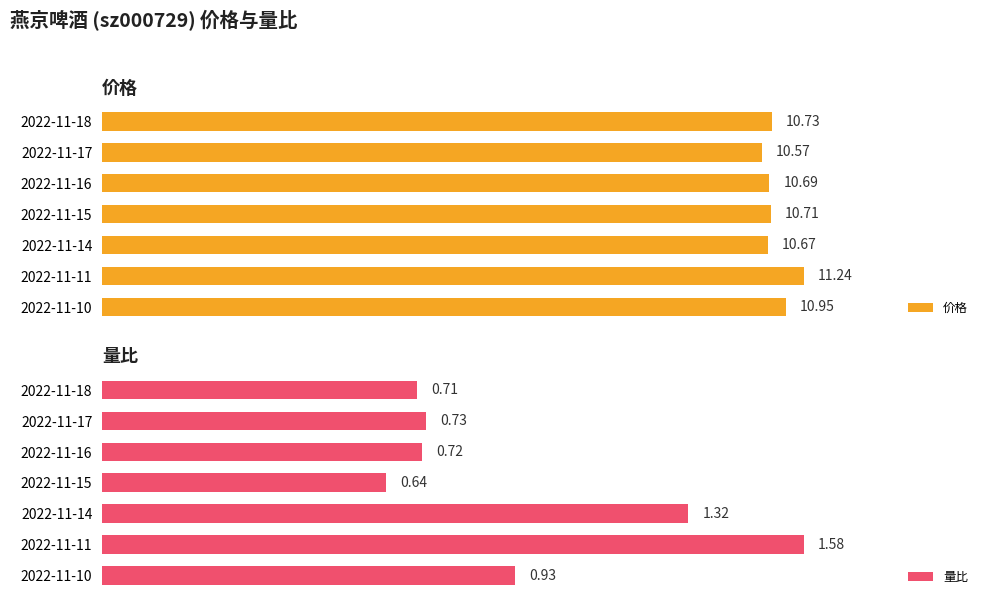

Rank the categories by 价格 value from highest to lowest.

2022-11-11, 2022-11-10, 2022-11-18, 2022-11-15, 2022-11-16, 2022-11-14, 2022-11-17